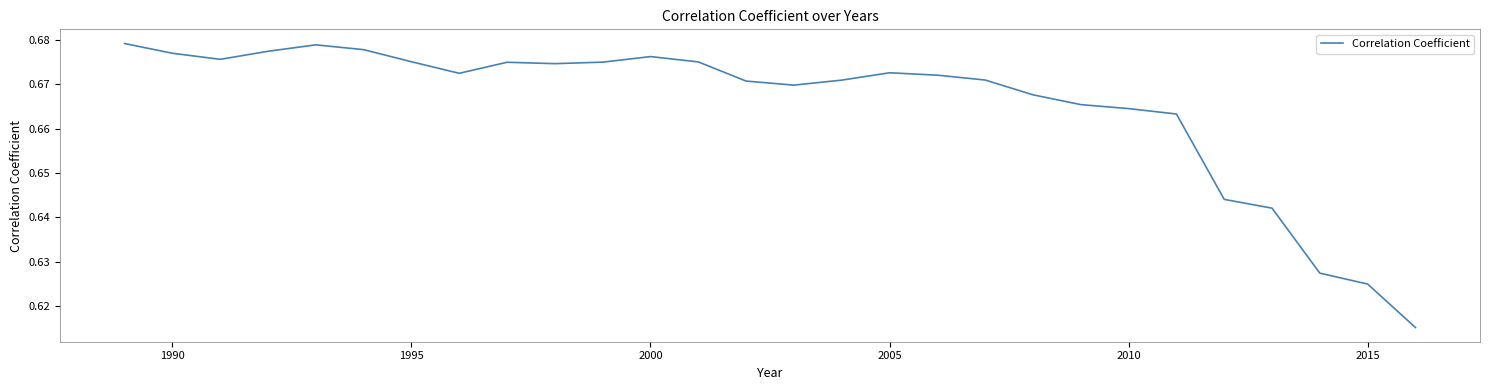

How many lines are shown in the chart?

1